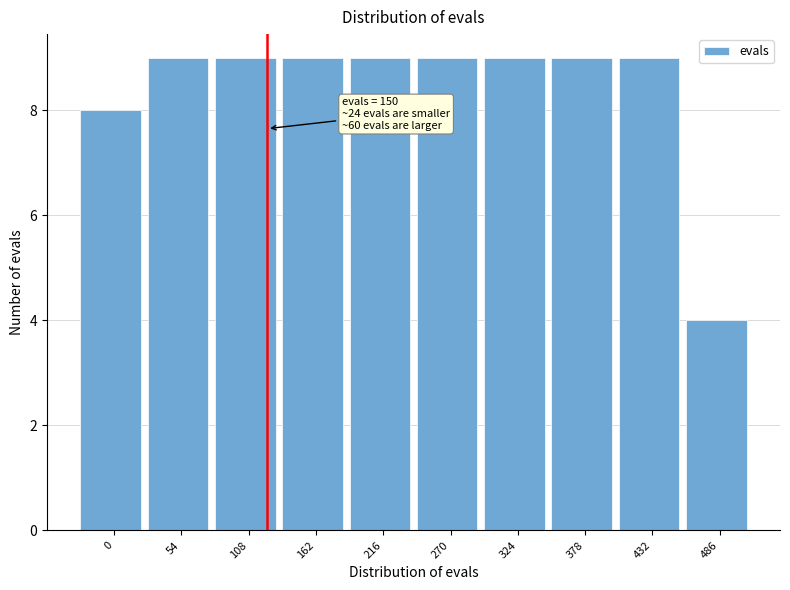

Reading right to left, what are all the values shown in this chart?

486=4	432=9	378=9	324=9	270=9	216=9	162=9	108=9	54=9	0=8